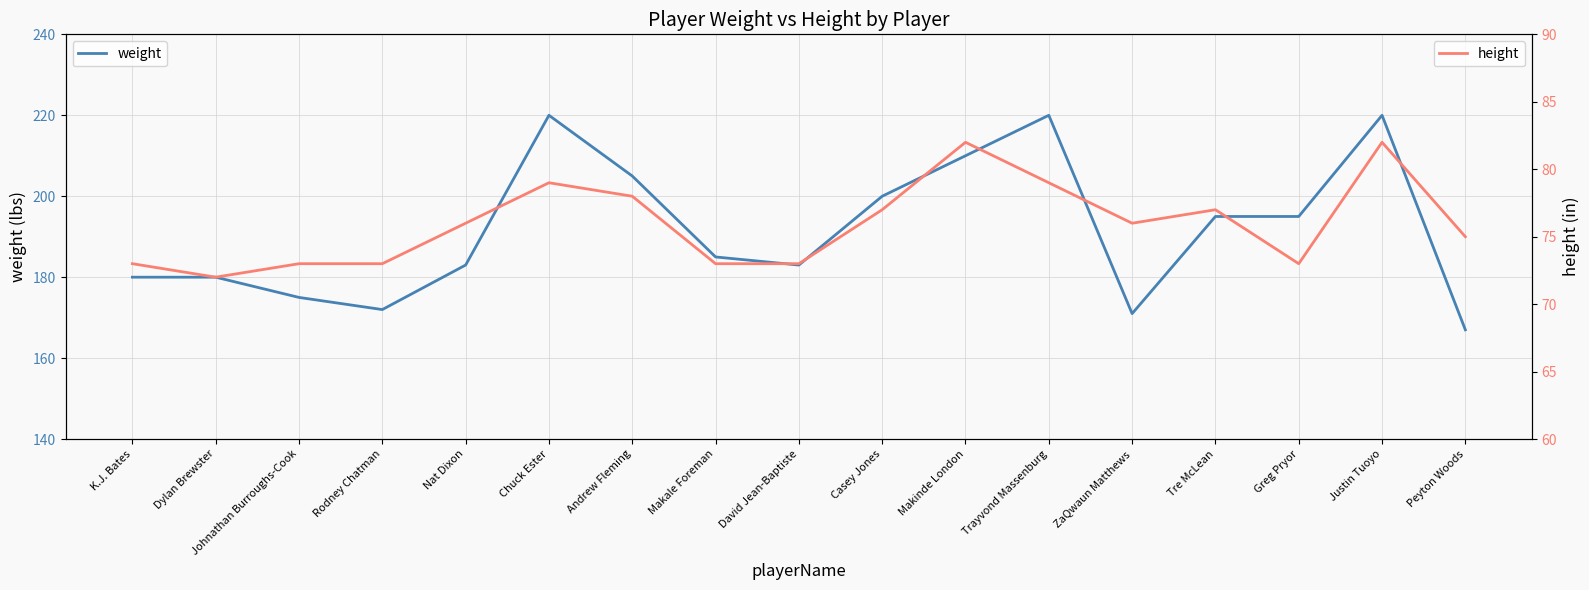

What is the maximum value shown in the chart?

220